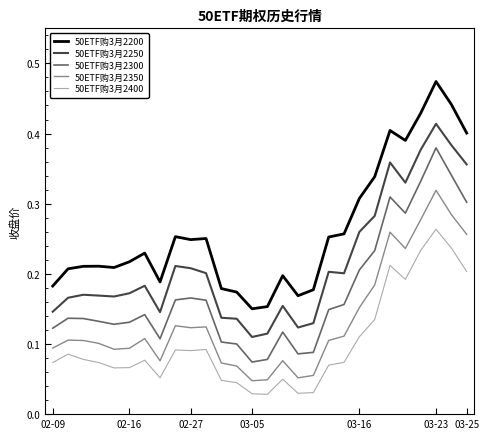

Which series has the largest range (max minus min)?

50ETF购3月2200